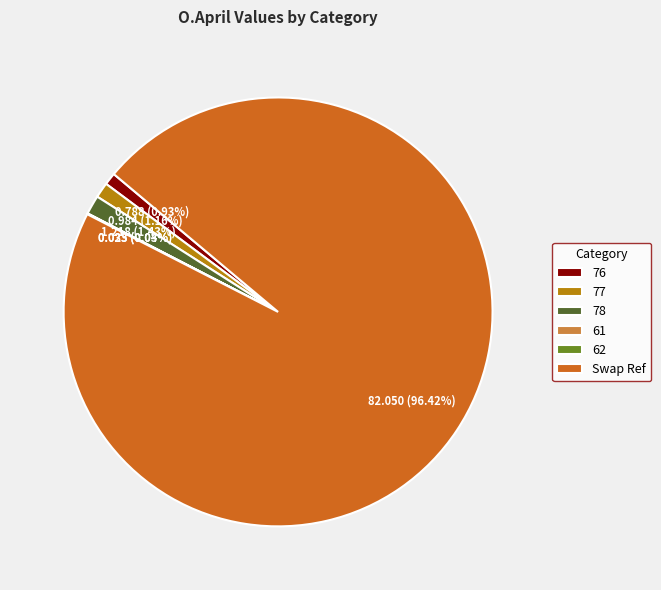

Approximately how many times larger is the value at 77 compared to 78?

0.8